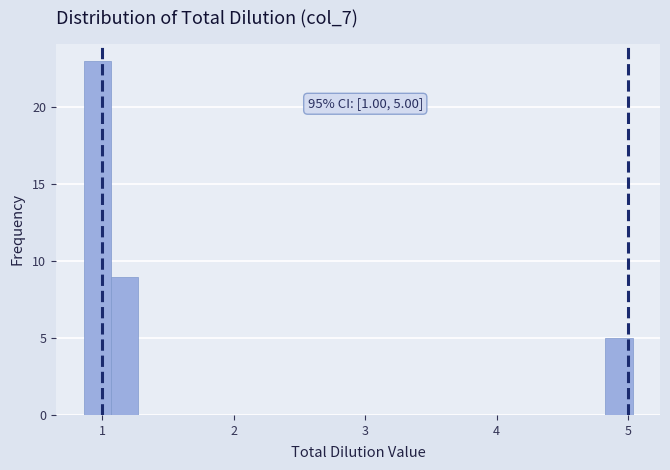

Around what value on the x-axis is the tallest bar? Give the approximate position of its centre, as read against the axis.

1.0